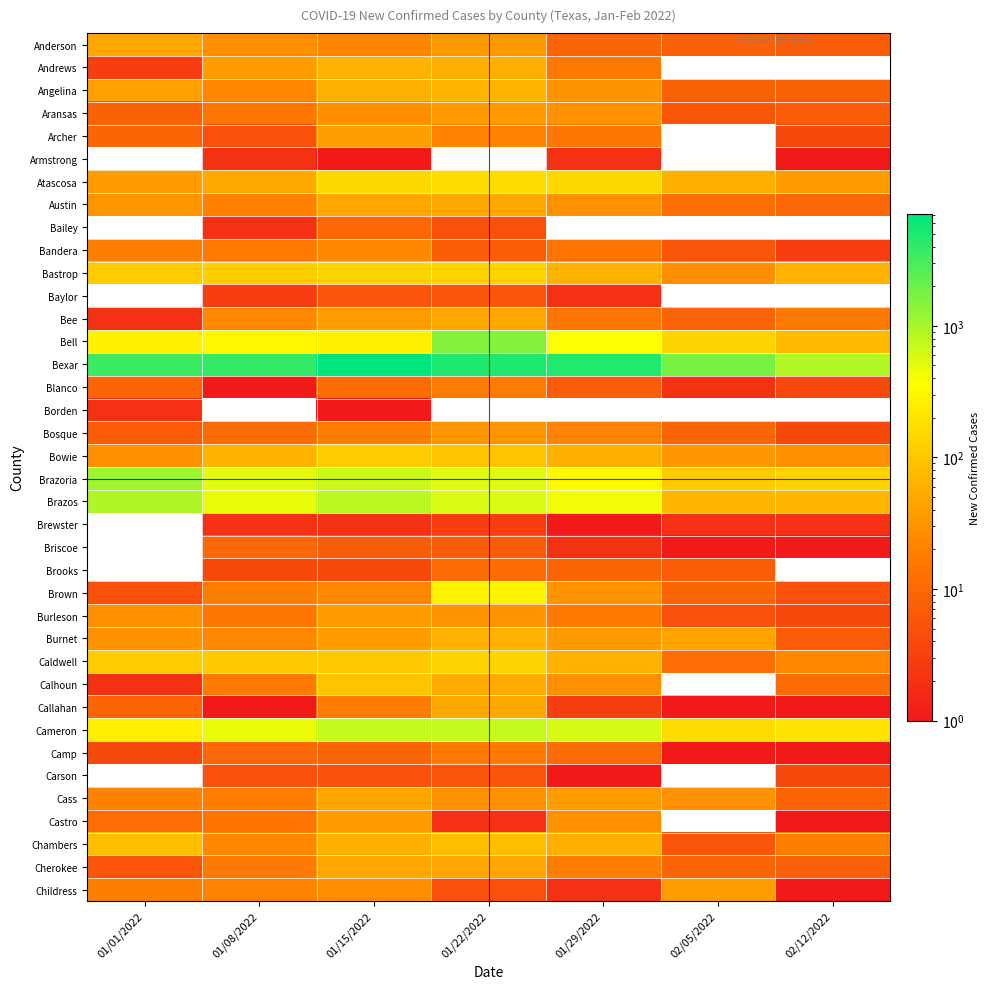

Which has a higher value, 01/08/2022 or 01/29/2022?

01/08/2022